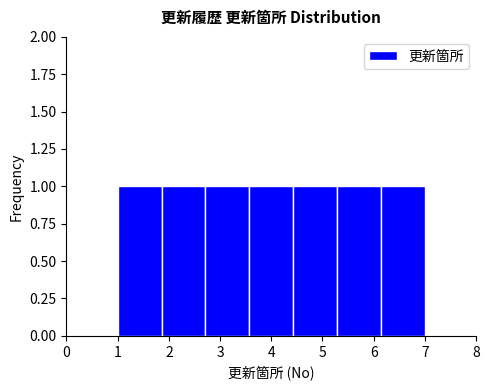

Reading left to right, transcribe this chart: for each bar, give the range it covers on the x-axis and its height. Neither the bar edges nor the heights are printed on the chart, so give them approximately, as read against the axes.

1.0 to 1.9: 1
1.9 to 2.7: 1
2.7 to 3.6: 1
3.6 to 4.4: 1
4.4 to 5.3: 1
5.3 to 6.1: 1
6.1 to 7.0: 1